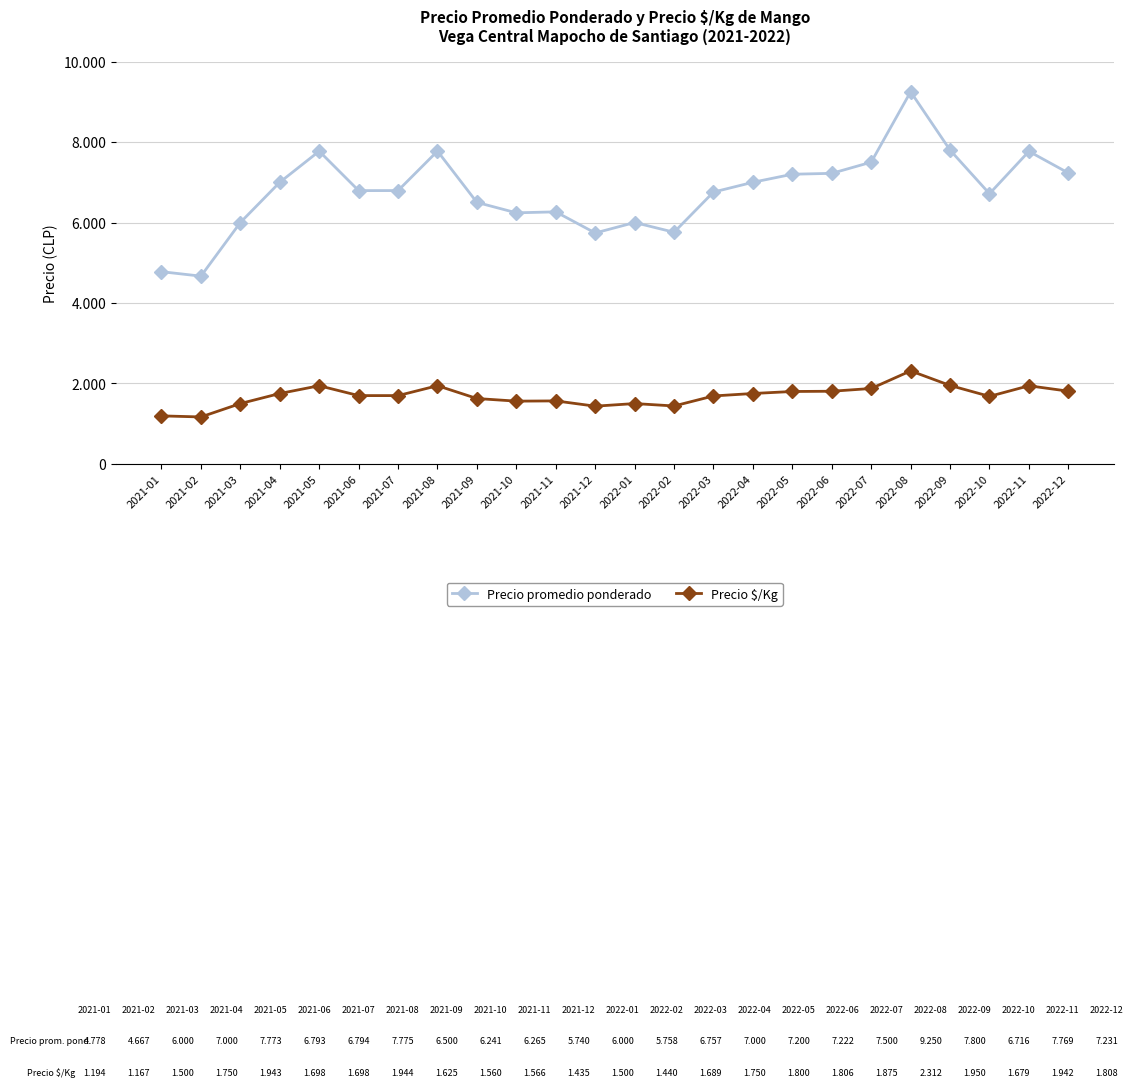

What are all the series names shown in the legend?

Precio promedio ponderado, Precio $/Kg